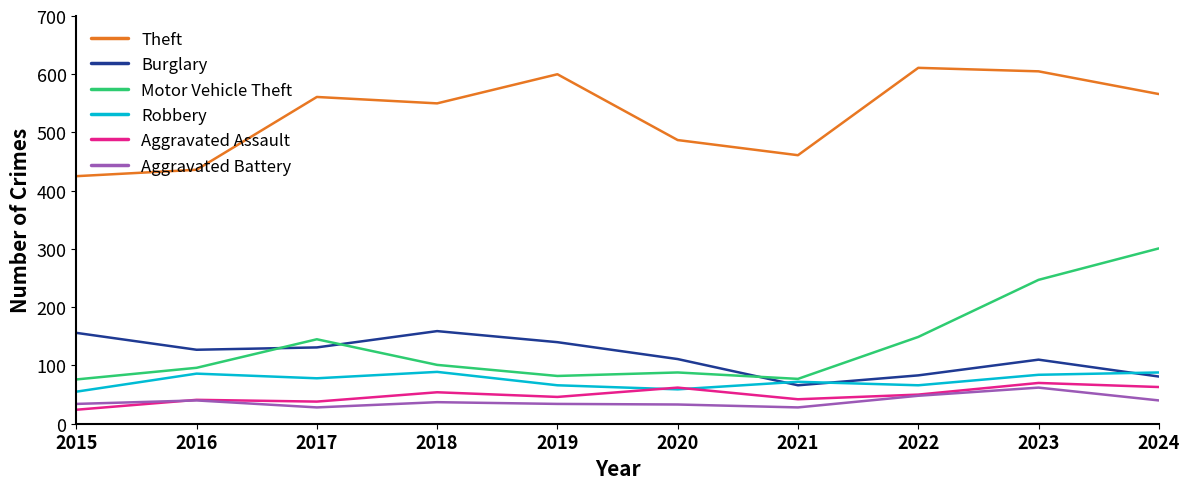

How many lines are shown in the chart?

6